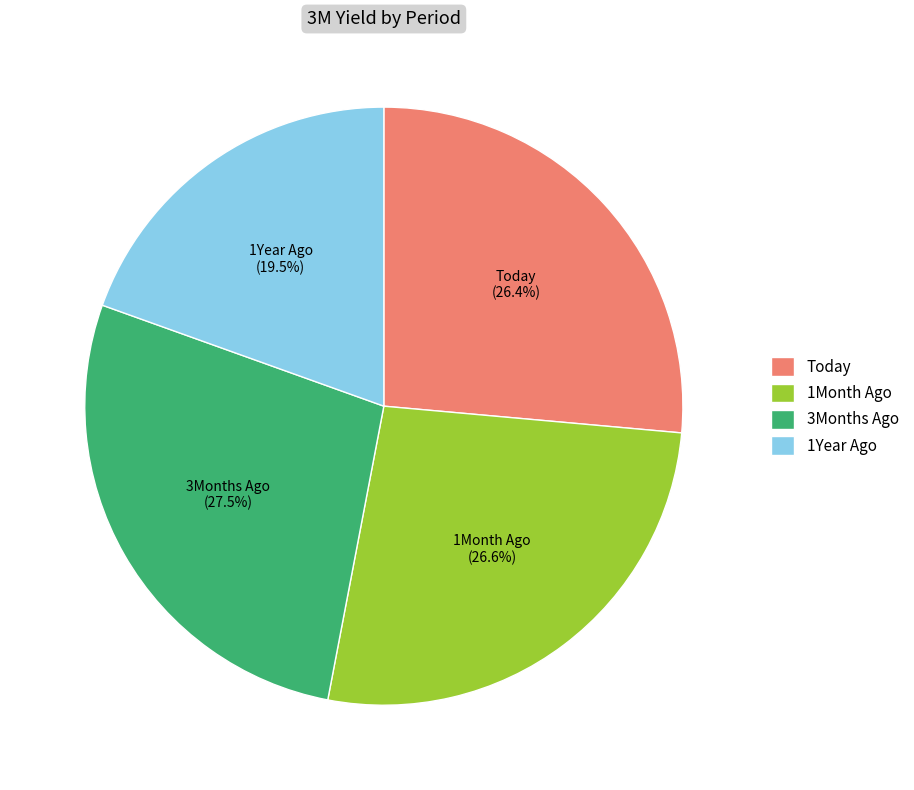

Which slice is the largest?

3Months Ago